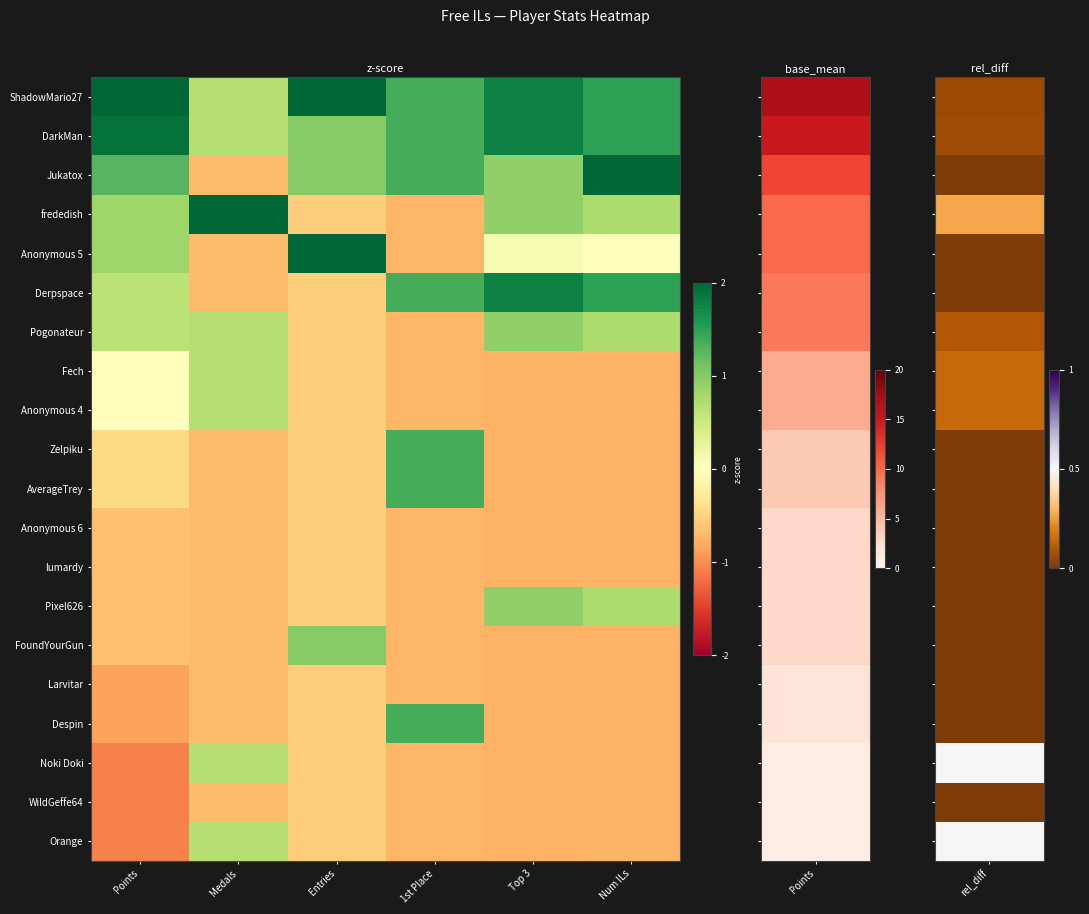

At Top 3, list the series in order from largest to smallest.

ShadowMario27, DarkMan, Derpspace, Jukatox, frededish, Pogonateur, Pixel626, Anonymous 5, Fech, Anonymous 4, Zelpiku, AverageTrey, Anonymous 6, lumardy, FoundYourGun, Larvitar, Despin, Noki Doki, WildGeffe64, Orange